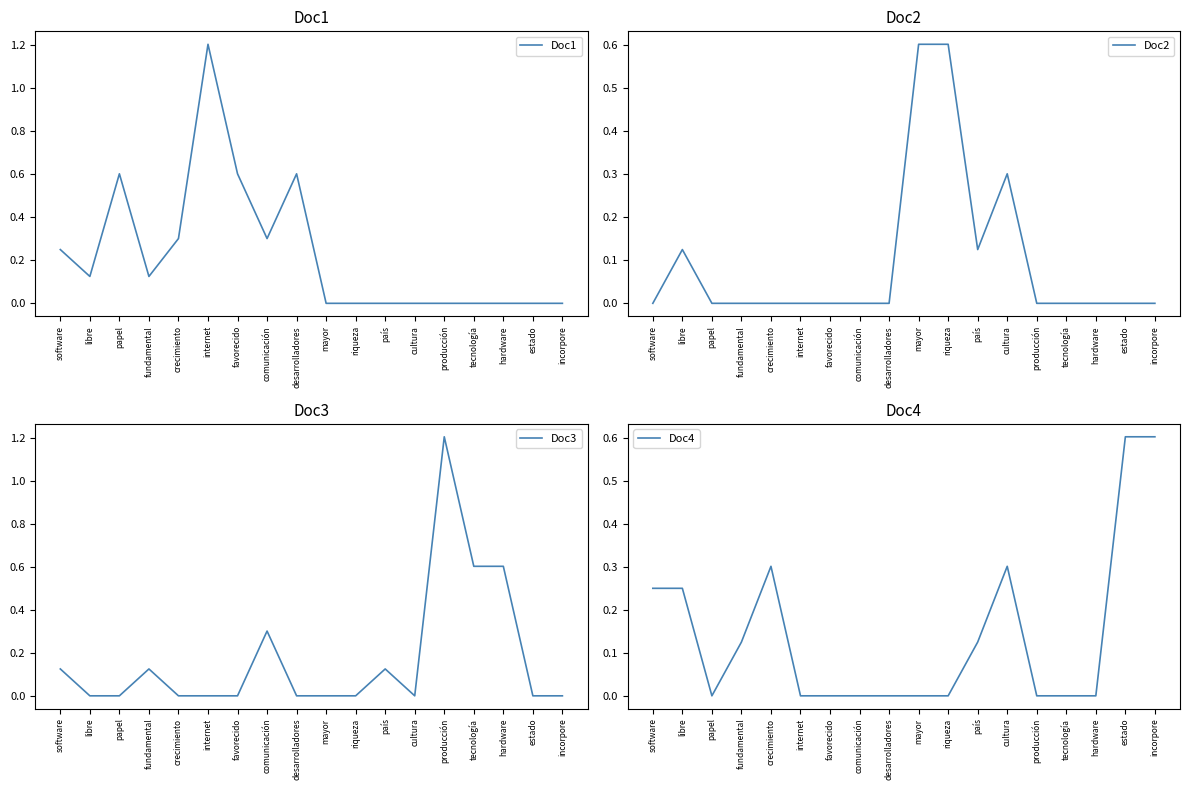

What is the sum of all Doc2 values?

1.8